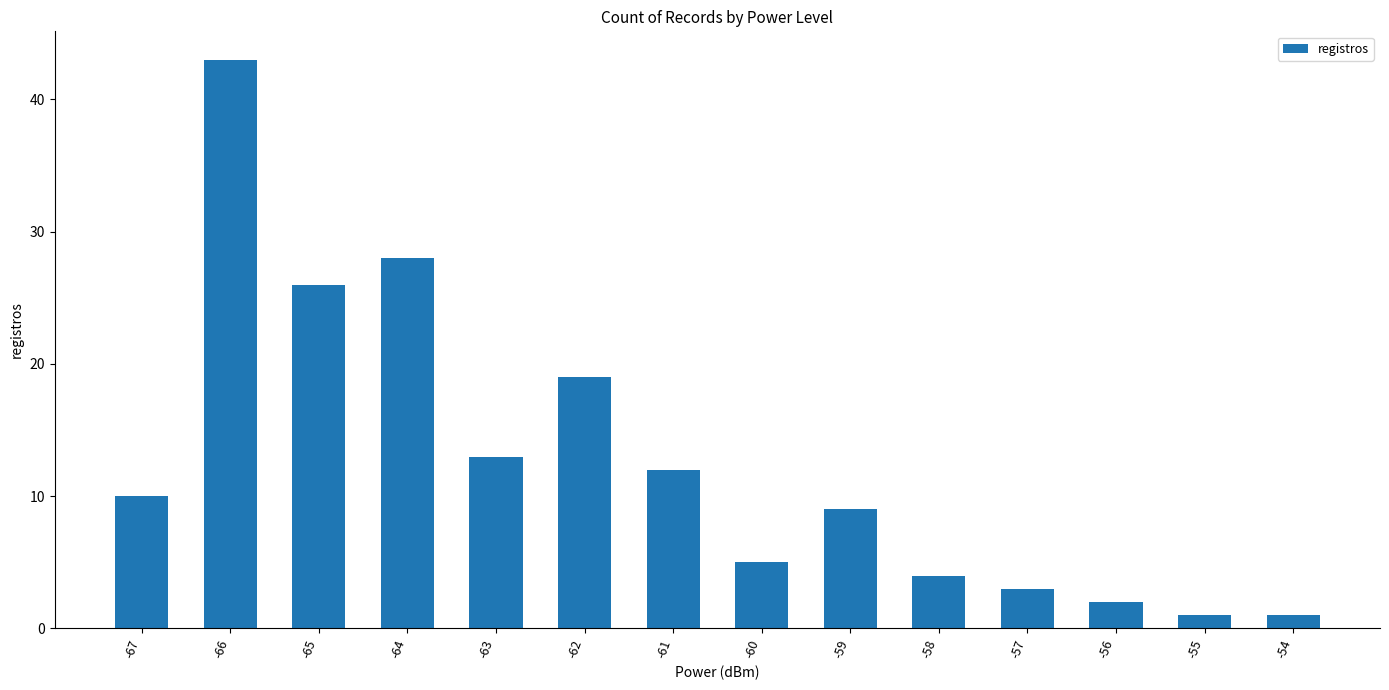

What is the sum of all values?

176